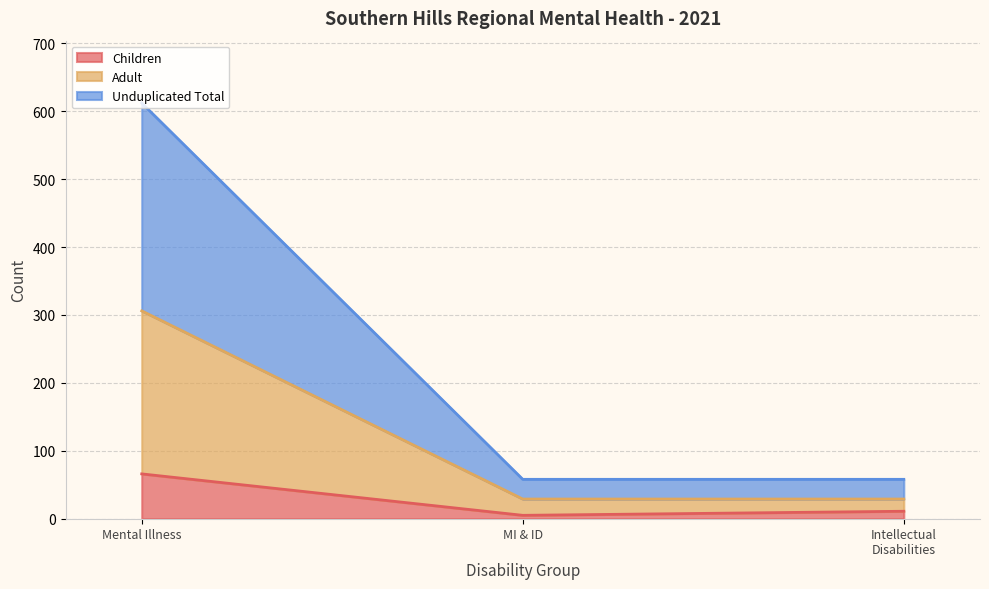

At which category is the sum across all series the highest?

Mental Illness